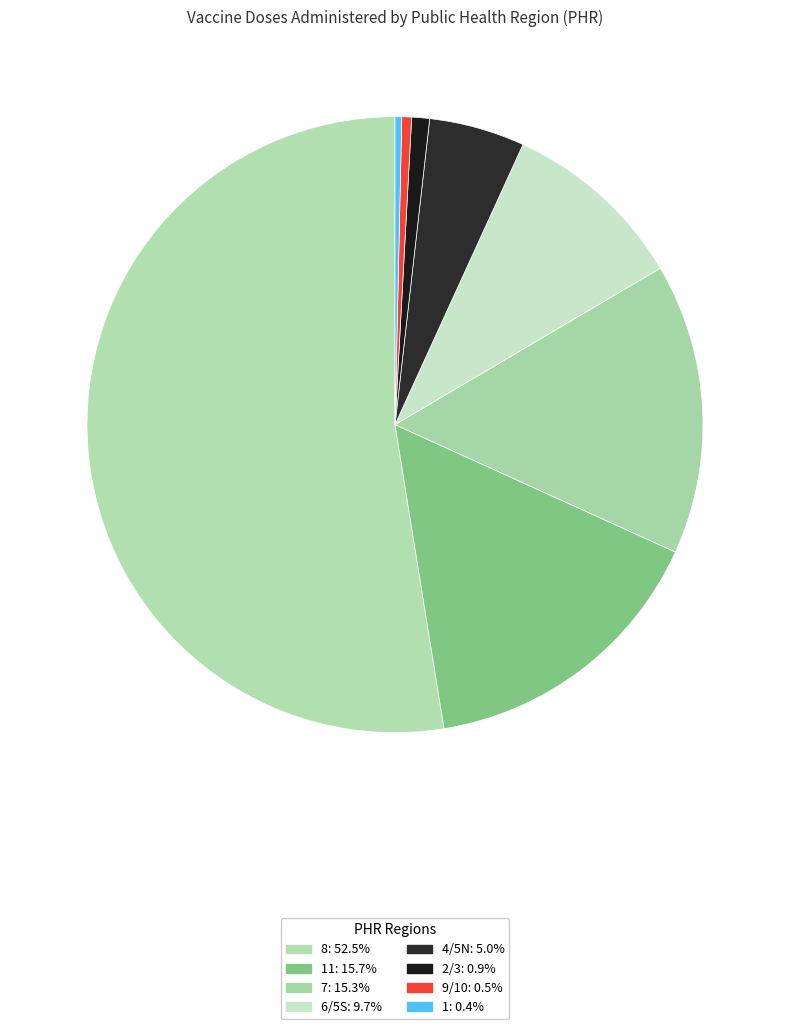

Which category has the biggest portion of the pie?

8